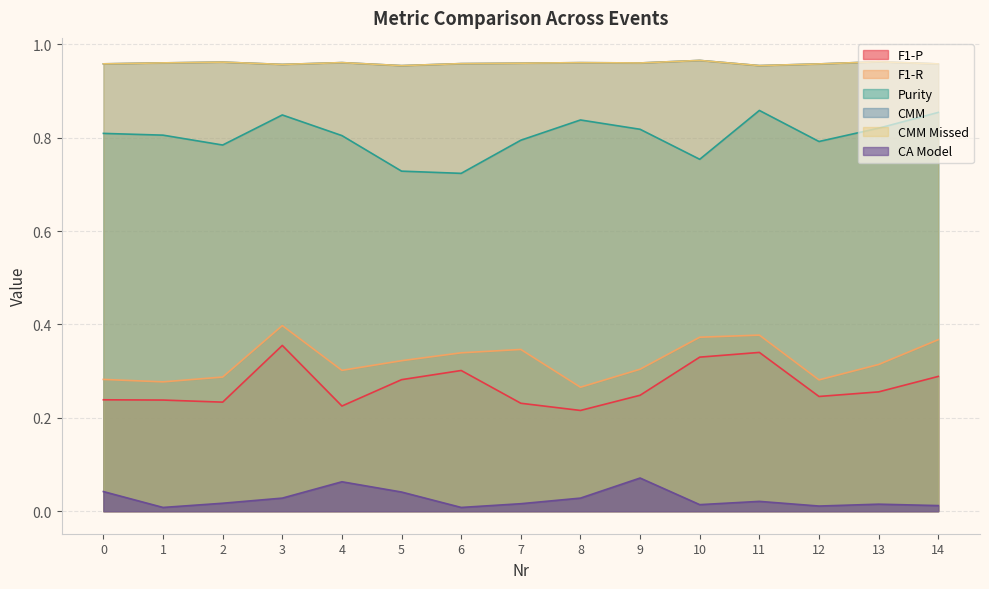

What are all the series names shown in the legend?

F1-P, F1-R, Purity, CMM, CMM Missed, CA Model